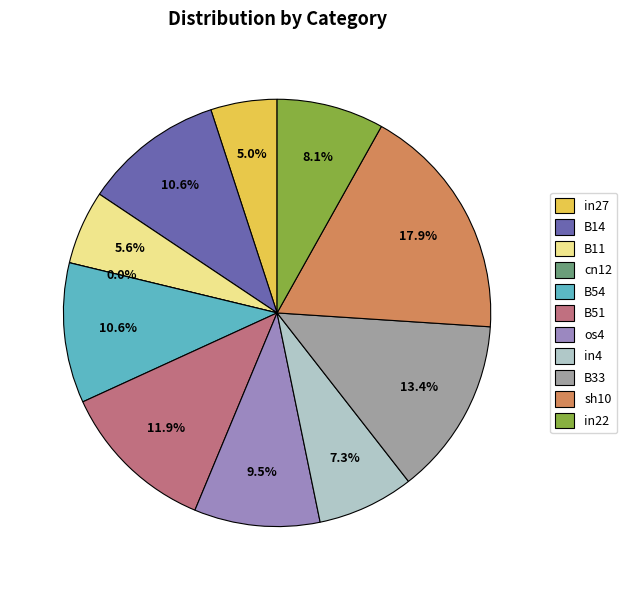

Does B11 account for over 50% of the chart?

No